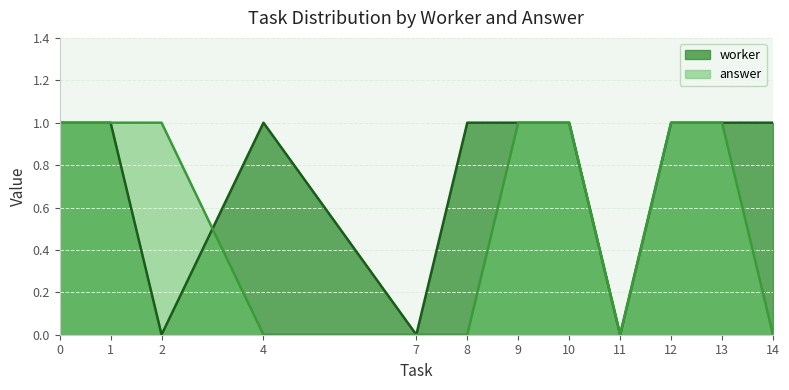

What are all the series names shown in the legend?

worker, answer